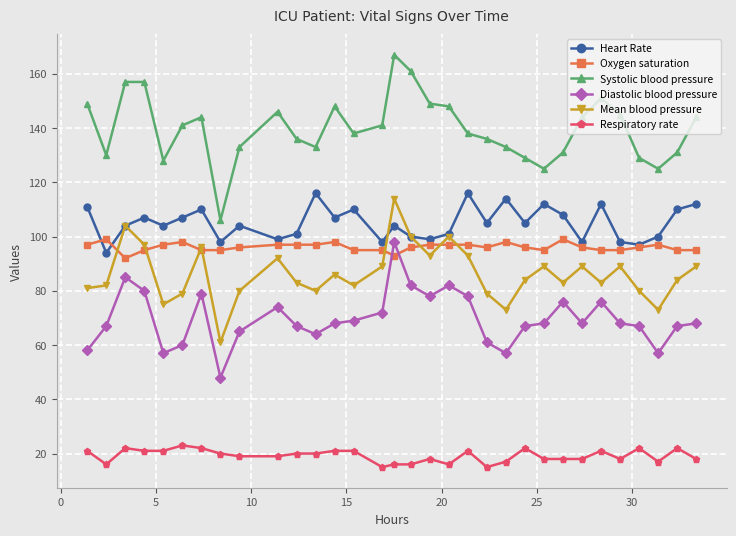

Which series has the largest range (max minus min)?

Systolic blood pressure